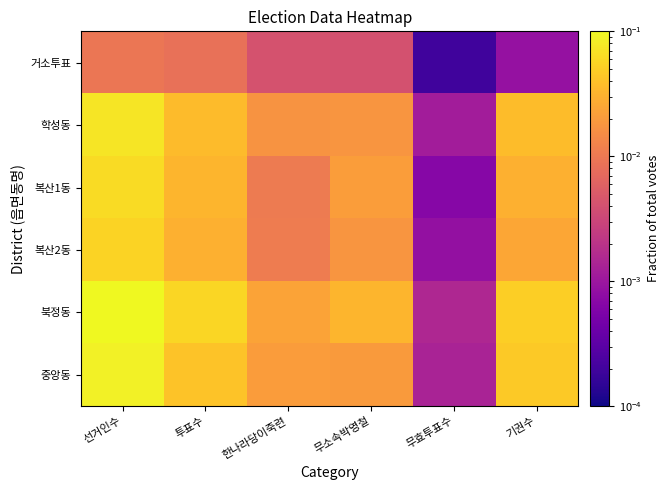

Rank the series at 투표수 from lowest to highest value.

거소투표, 복산2동, 복산1동, 학성동, 중앙동, 북정동